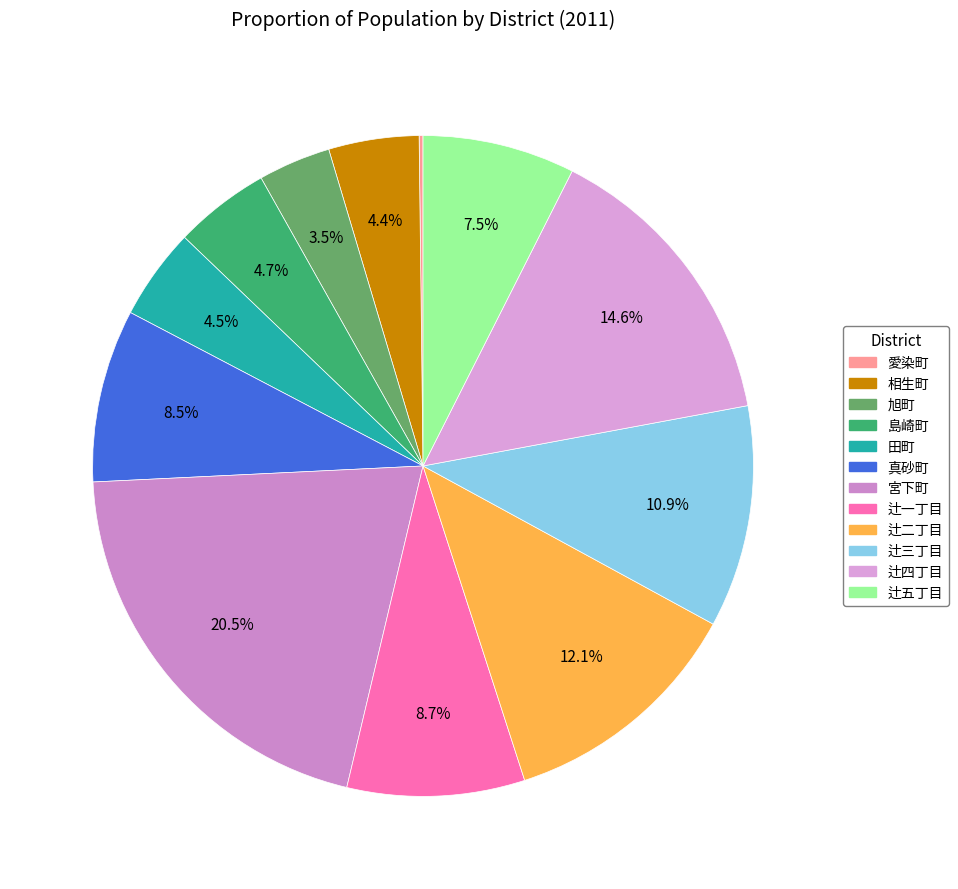

Does 島崎町 represent more than half of the total?

No